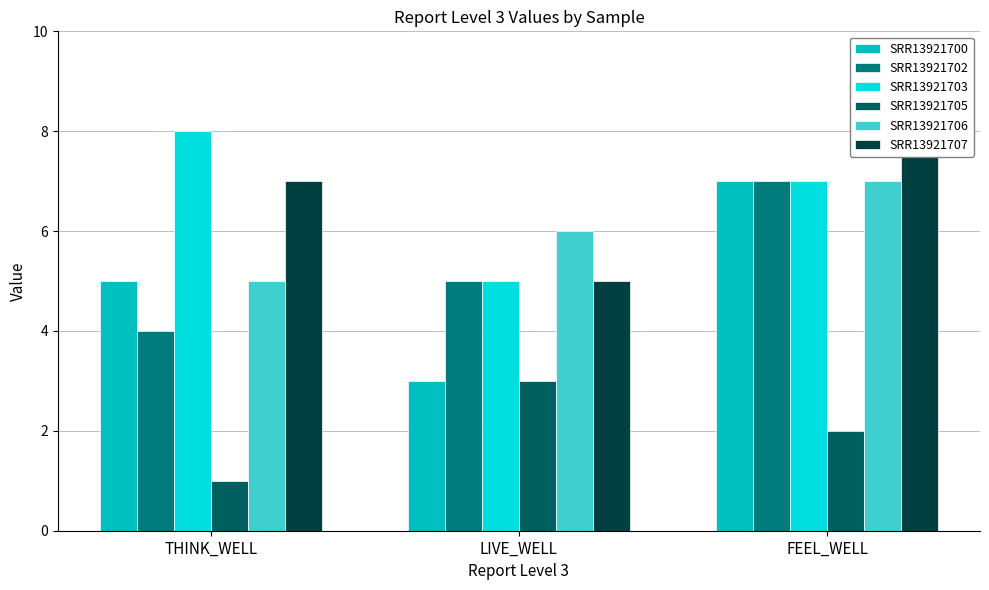

What is the smallest value displayed?

1